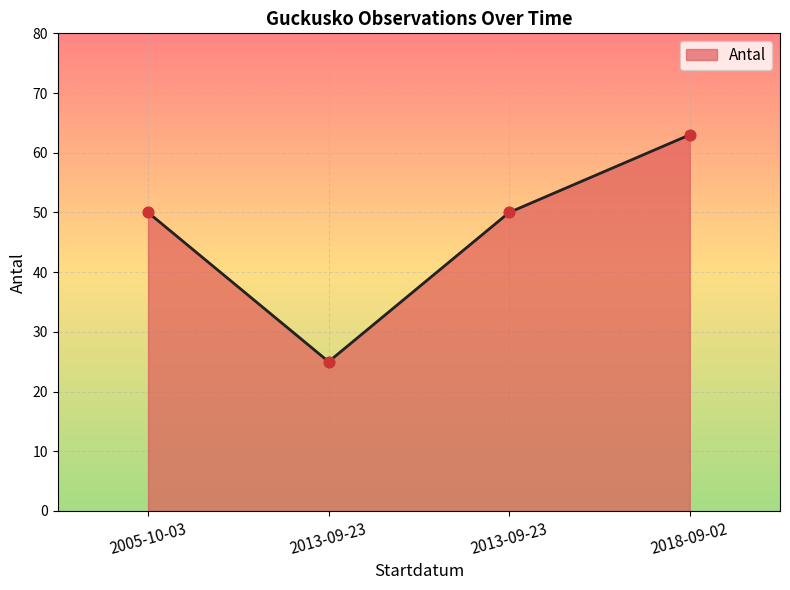

What is the ratio of the value at 2018-09-02 to the value at 2005-10-03?

1.3